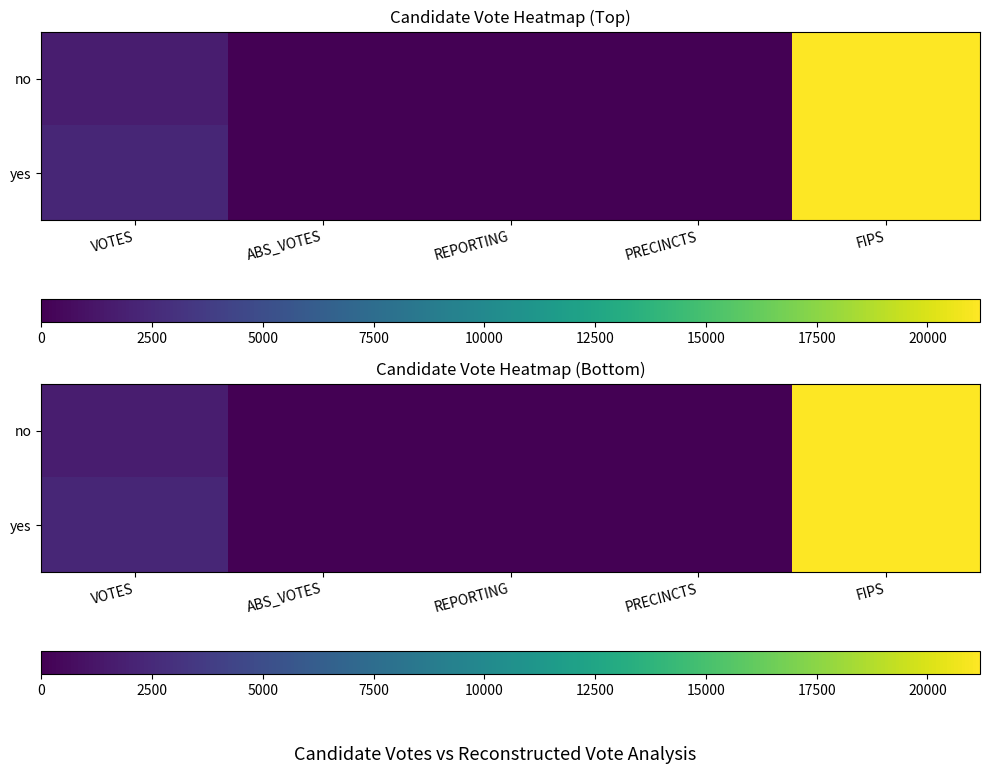

What is the highest value of the yes series?

21187